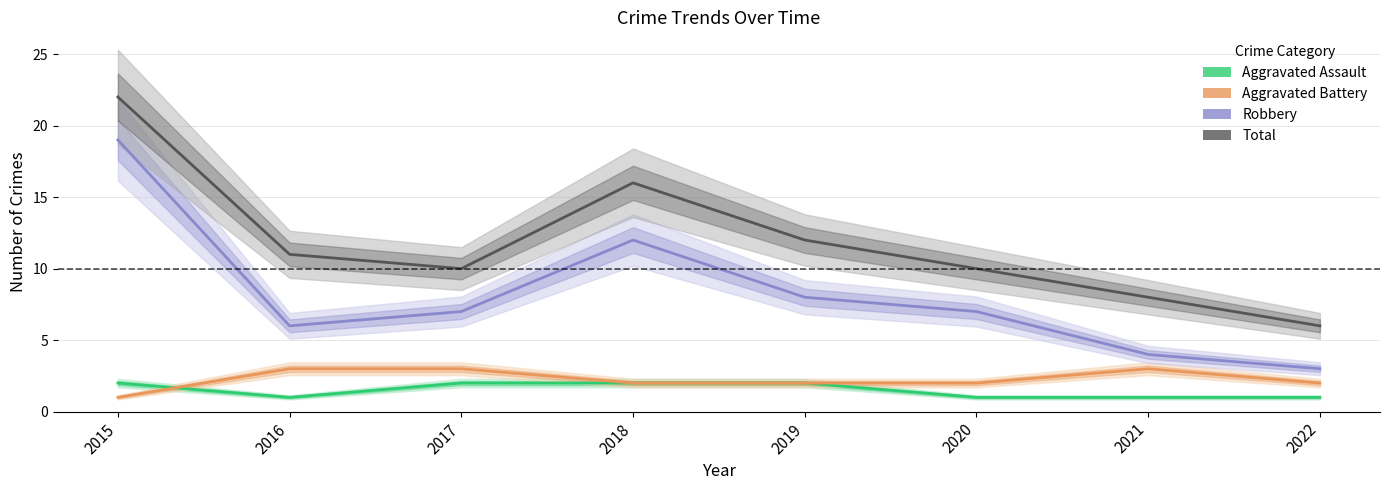

The value of Aggravated Battery at 2022 is 3. True or false?

False